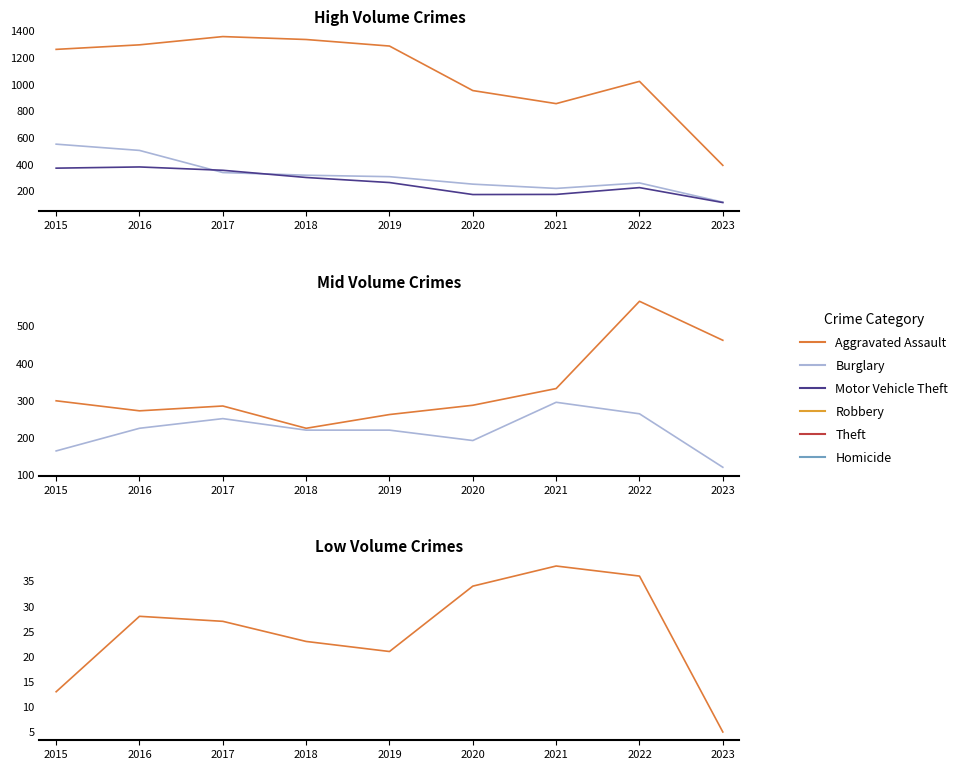

Which category has the lowest value across all series?

2023